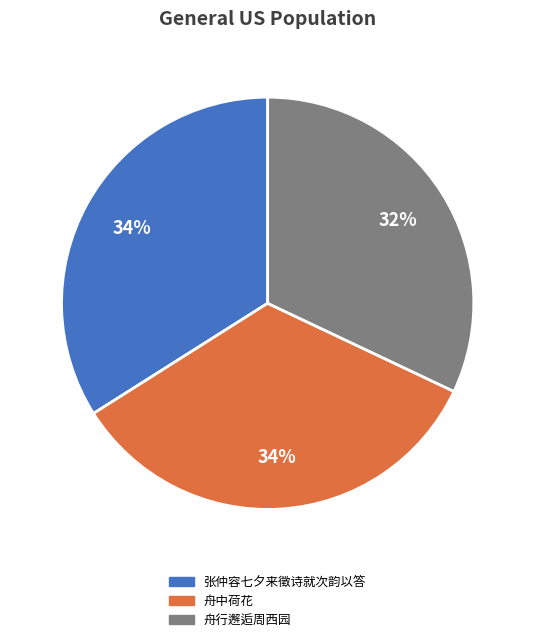

How many slices are in this pie chart?

3